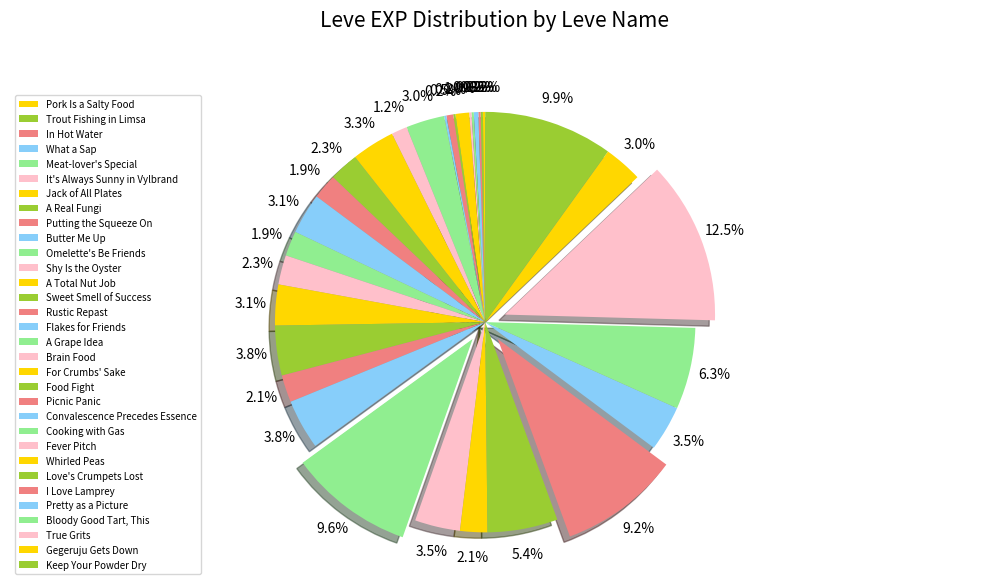

Which slice is the largest?

True Grits